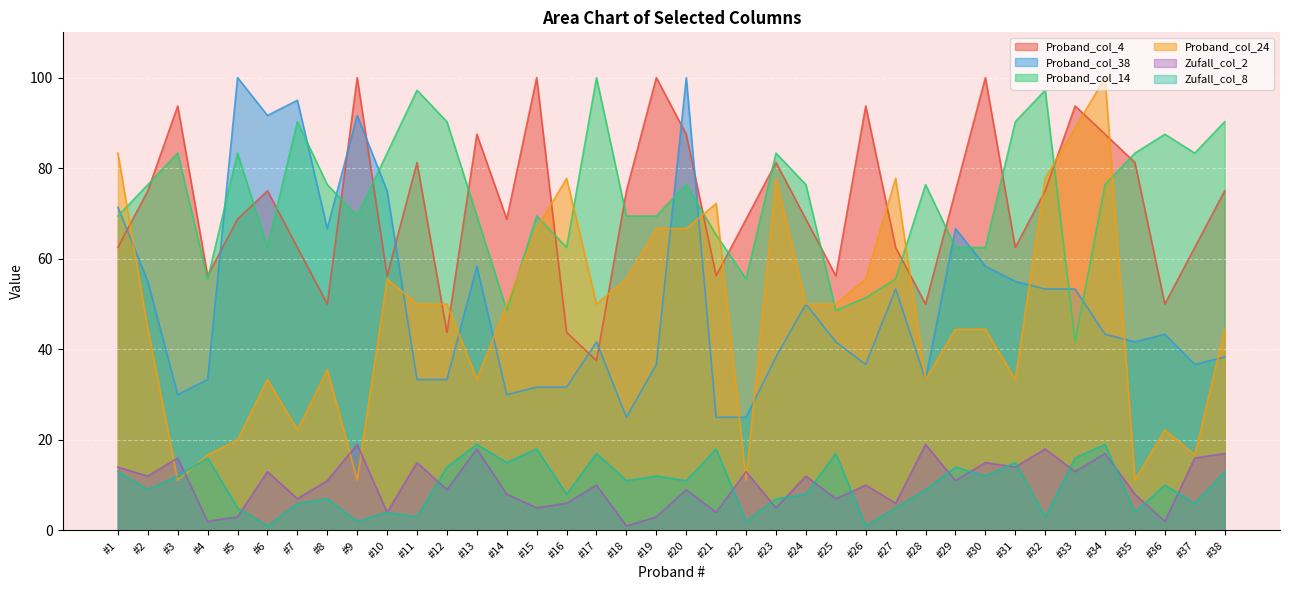

Where does the Zufall_col_2 series first go above 11?

#1